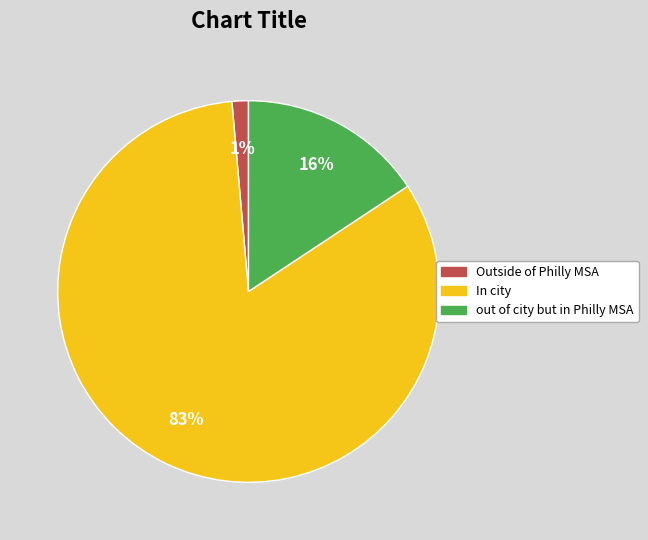

Does any single category account for the majority?

Yes